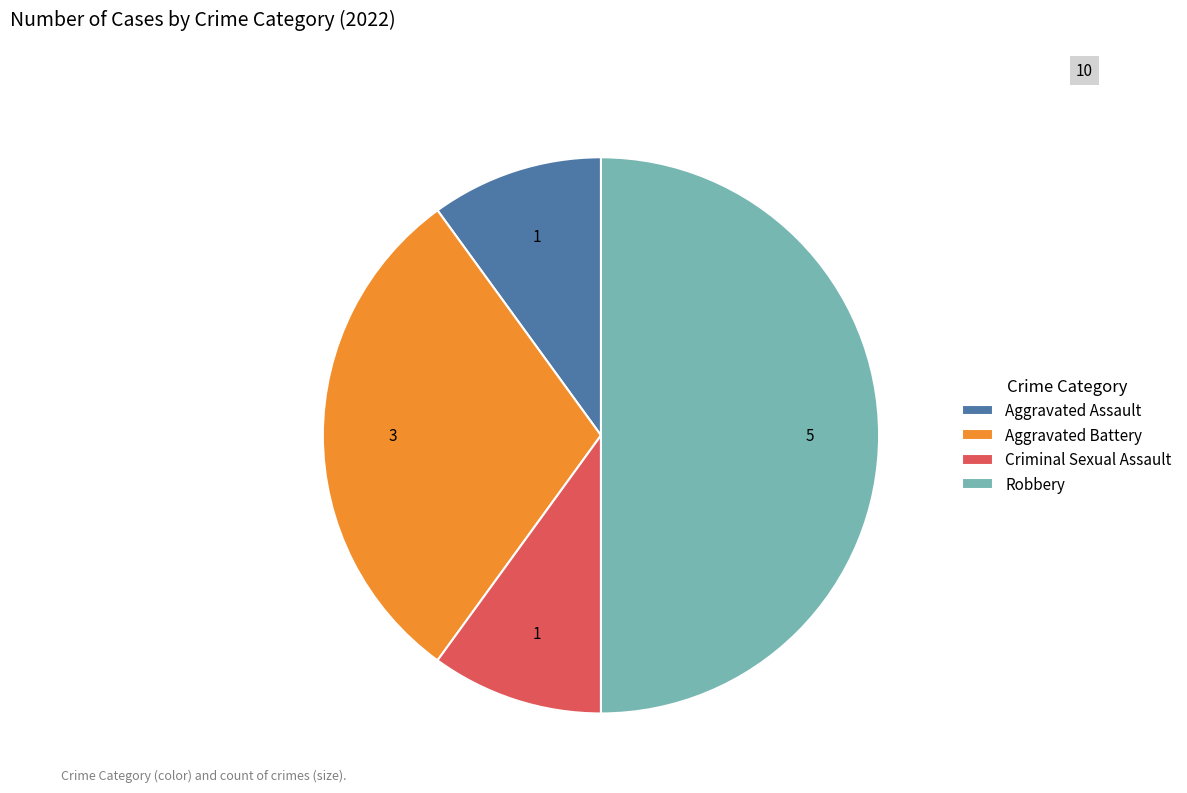

Does Criminal Sexual Assault represent more than half of the total?

No